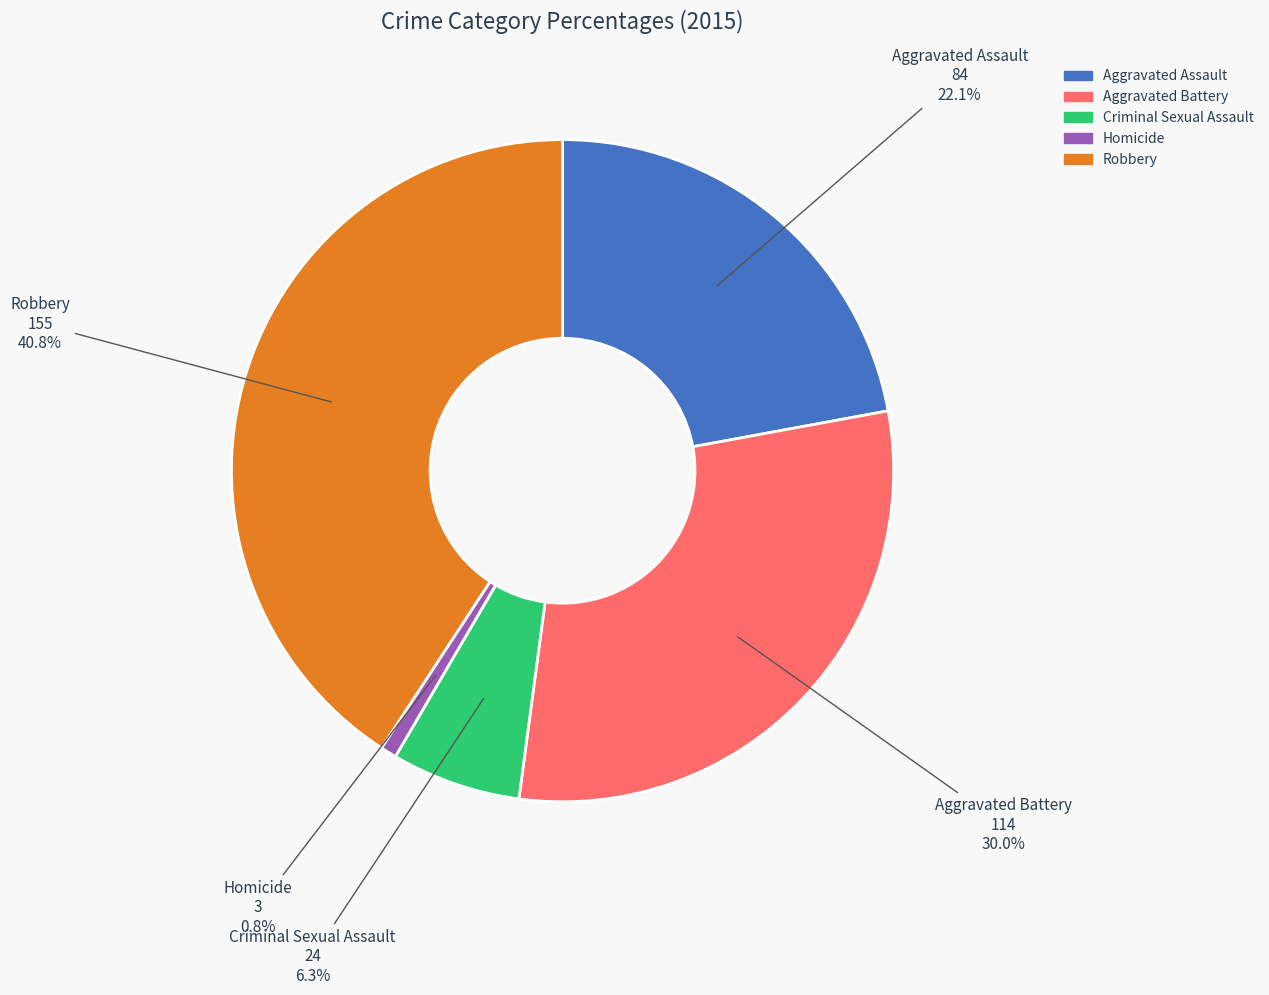

Which slice is the largest?

Robbery